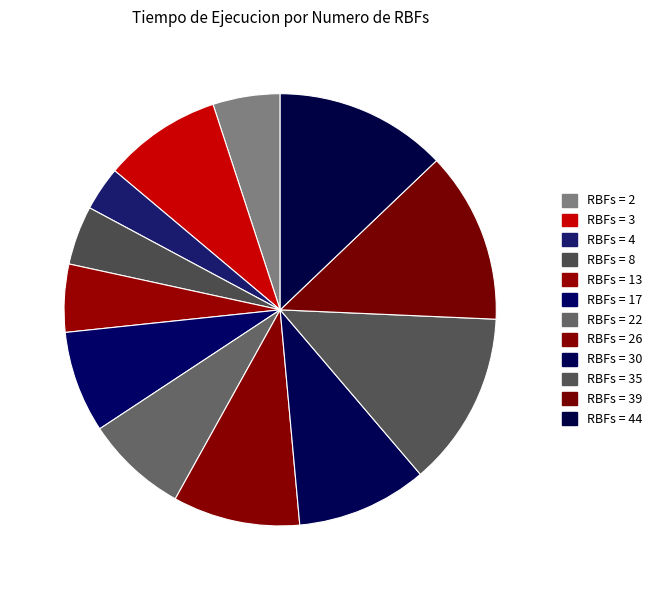

Which category has the biggest portion of the pie?

35